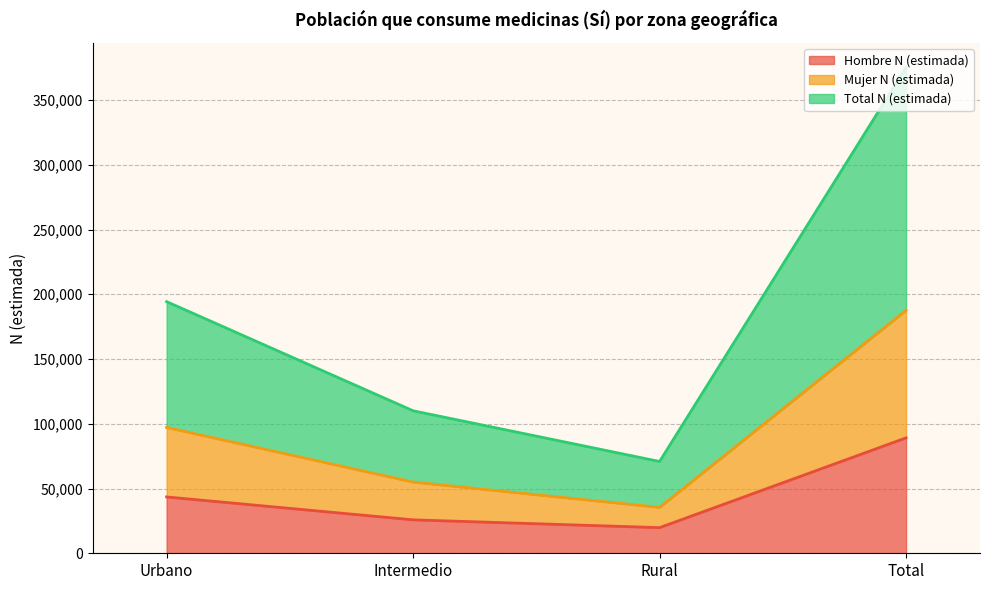

What value does the Hombre N (estimada) series have at Urbano, to the nearest 10?

43500